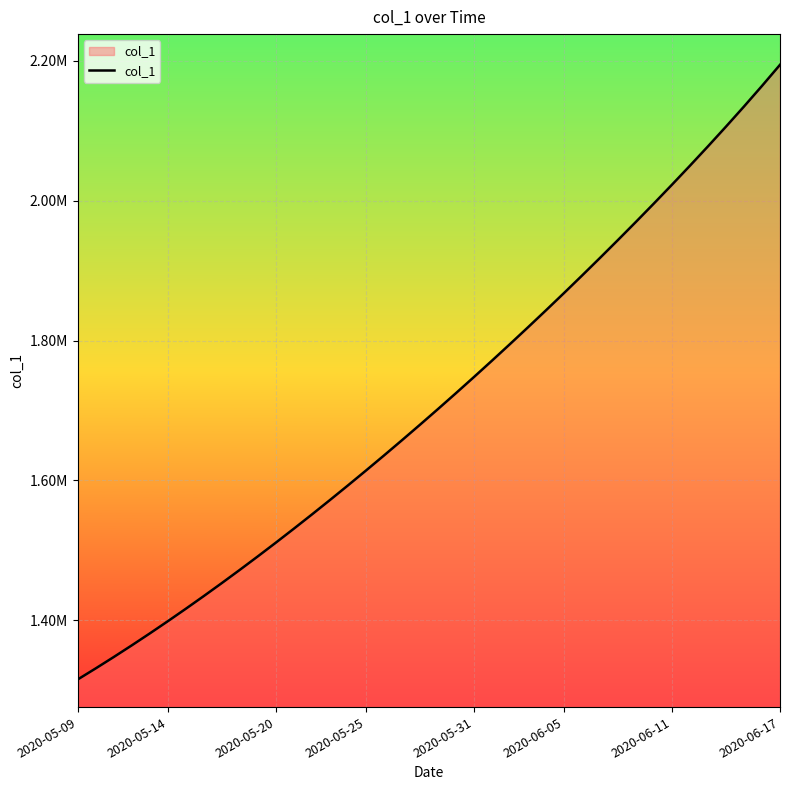

What is the minimum value shown in the chart?

1315099.0